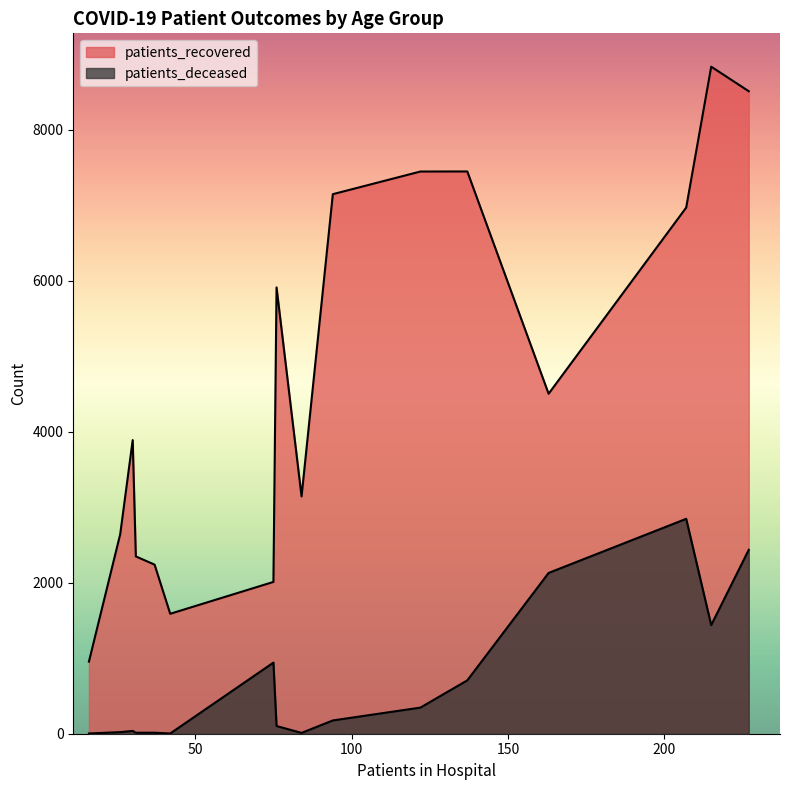

True or false: patients_recovered and patients_deceased cross at least once.

False